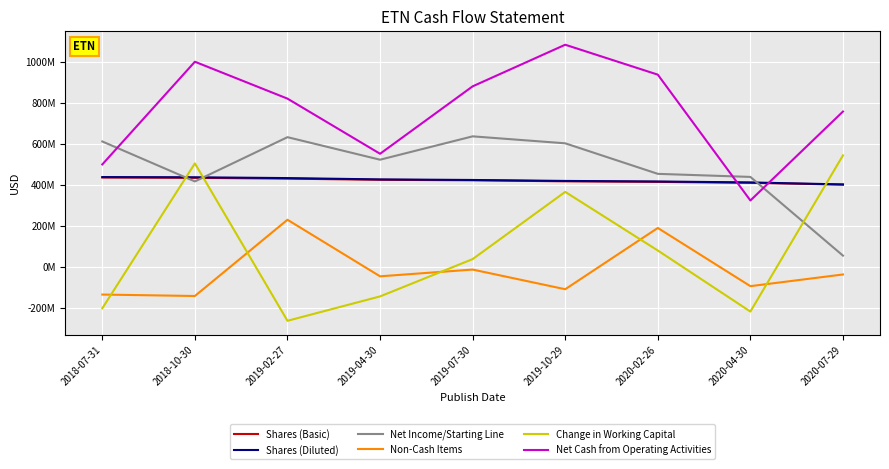

The Change in Working Capital series shows 870168832 at 2020-07-29. True or false?

False